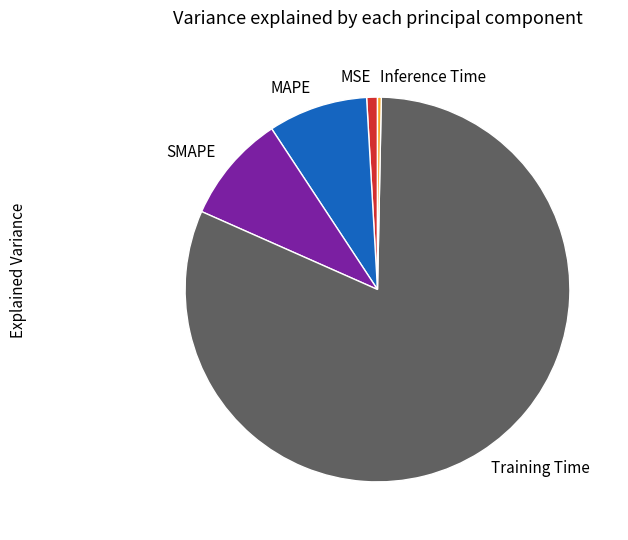

What is the smallest slice in the pie chart?

Inference Time